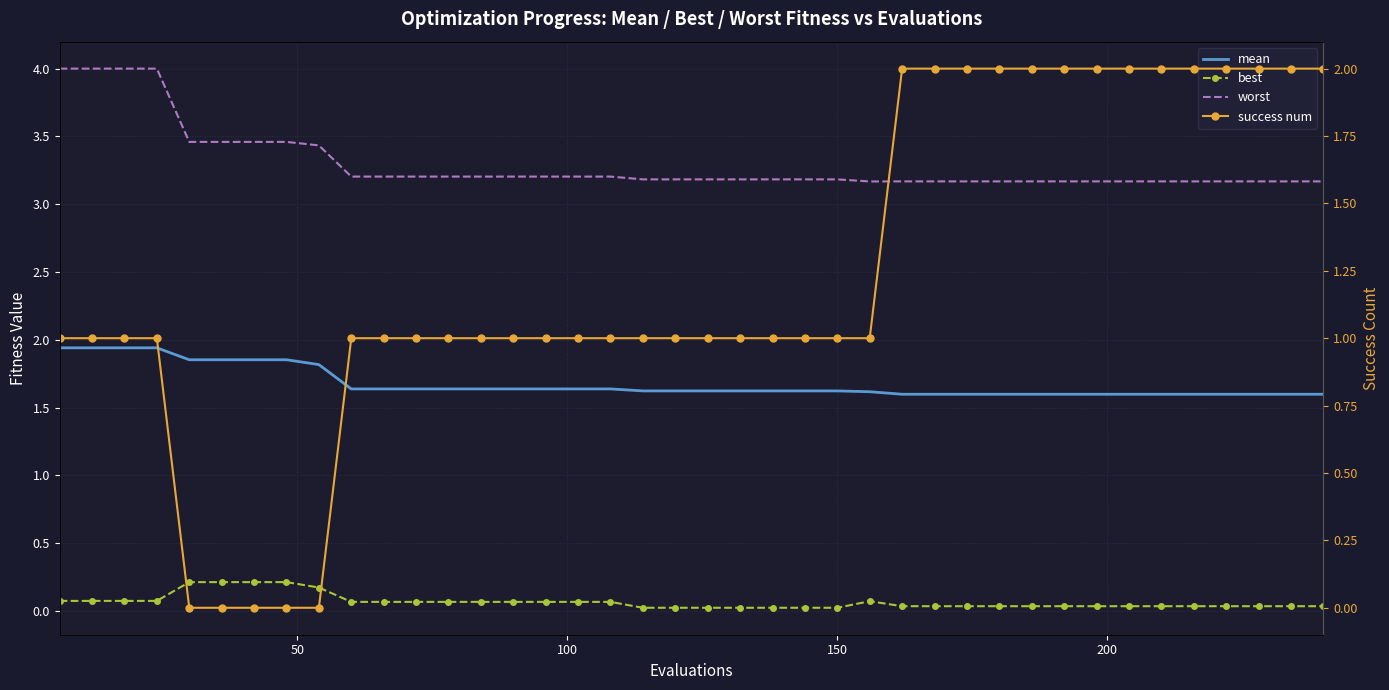

True or false: worst and best intersect in this chart.

False